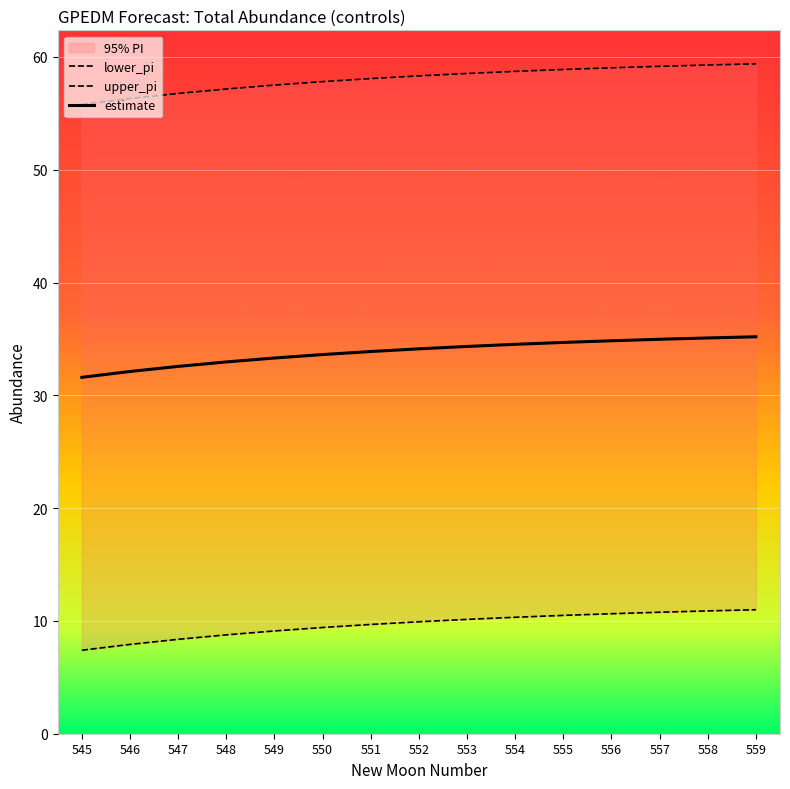

Reading right to left, what are all the values shown in this chart?

estimate: 35.2	35.1	35.0	34.8	34.7	34.5	34.3	34.1	33.9	33.6	33.3	33.0	32.6	32.1	31.6
lower_pi: 11.0	10.9	10.8	10.6	10.5	10.3	10.1	9.9	9.7	9.4	9.1	8.8	8.4	7.9	7.4
upper_pi: 59.4	59.3	59.2	59.0	58.9	58.7	58.5	58.3	58.1	57.8	57.5	57.2	56.8	56.3	55.8